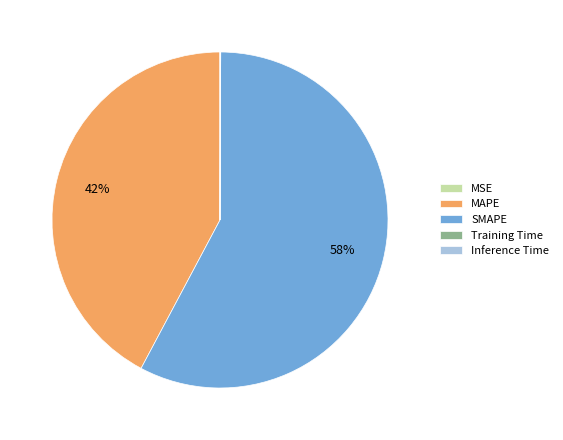

To the nearest percent, what is the average slice percentage?

20%